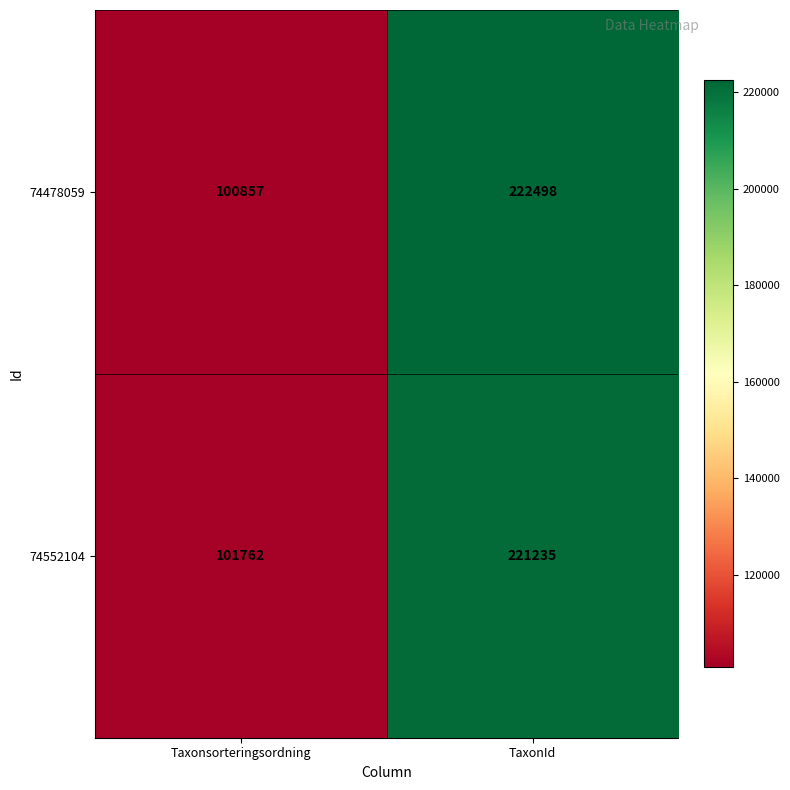

Which category has the lowest value in the 74478059 series?

Taxonsorteringsordning